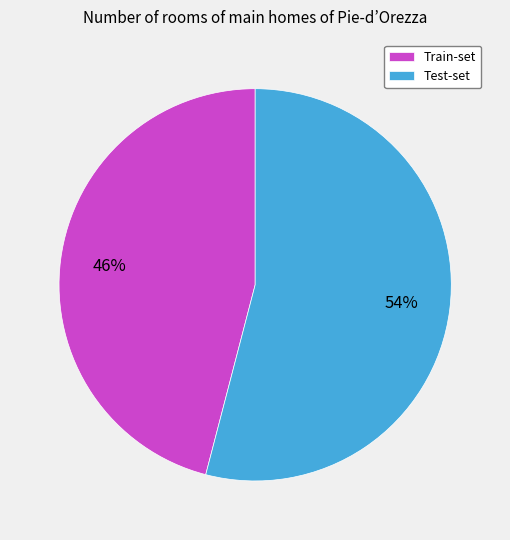

Count the number of slices in the pie.

2